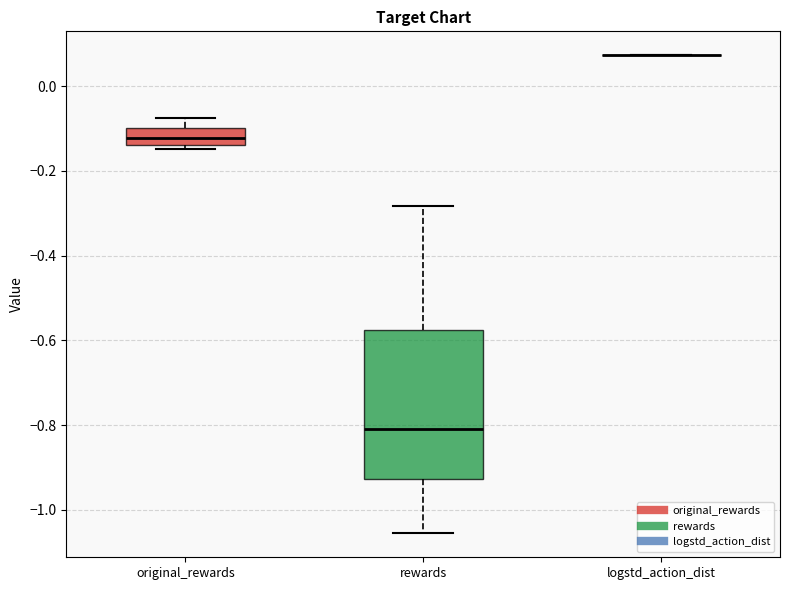

Reading left to right, read every box against the y-axis: the position of its median line, the range the box covers, and the ends of its whiskers. The values are not printed on the chart, so give them approximately, as read against the axis.

original_rewards: median -0.12, box -0.14 to -0.10, whiskers -0.14 (just below the box's lower edge) to -0.08
rewards: median -0.80, box -0.92 to -0.58, whiskers -1.06 to -0.28
logstd_action_dist: box collapsed to a line at 0.08, whiskers 0.08 to 0.08